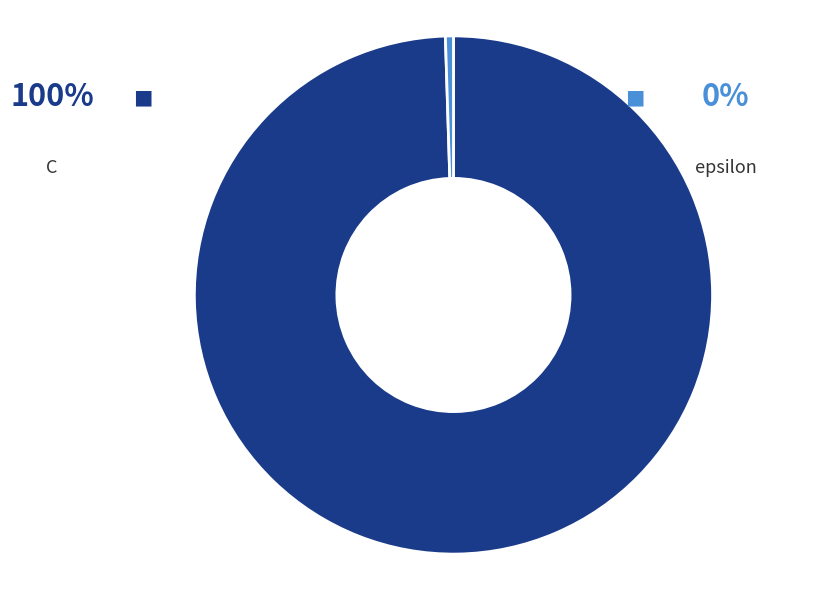

Count the number of slices in the pie.

2